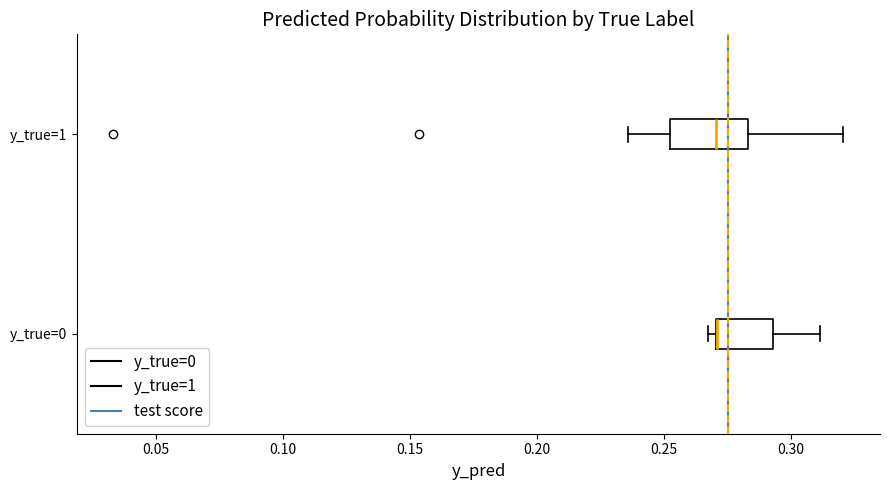

Where does the right whisker of the box for y_true=0 end on the x-axis? The values are not printed on the chart, so give them approximately, as read against the axis.

0.310